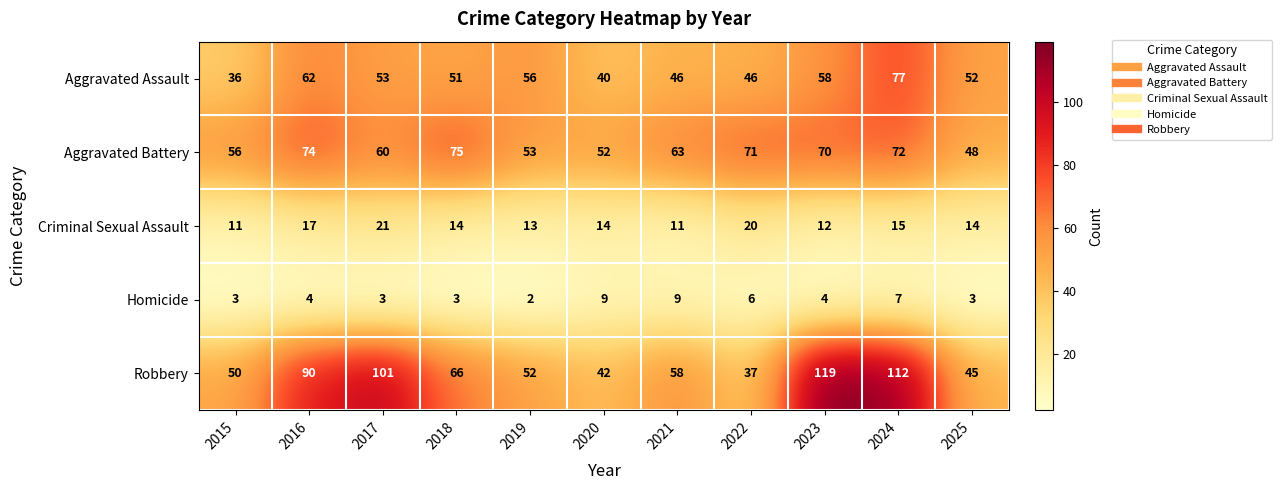

Which series changed the most between 2020 and 2022?

Aggravated Battery